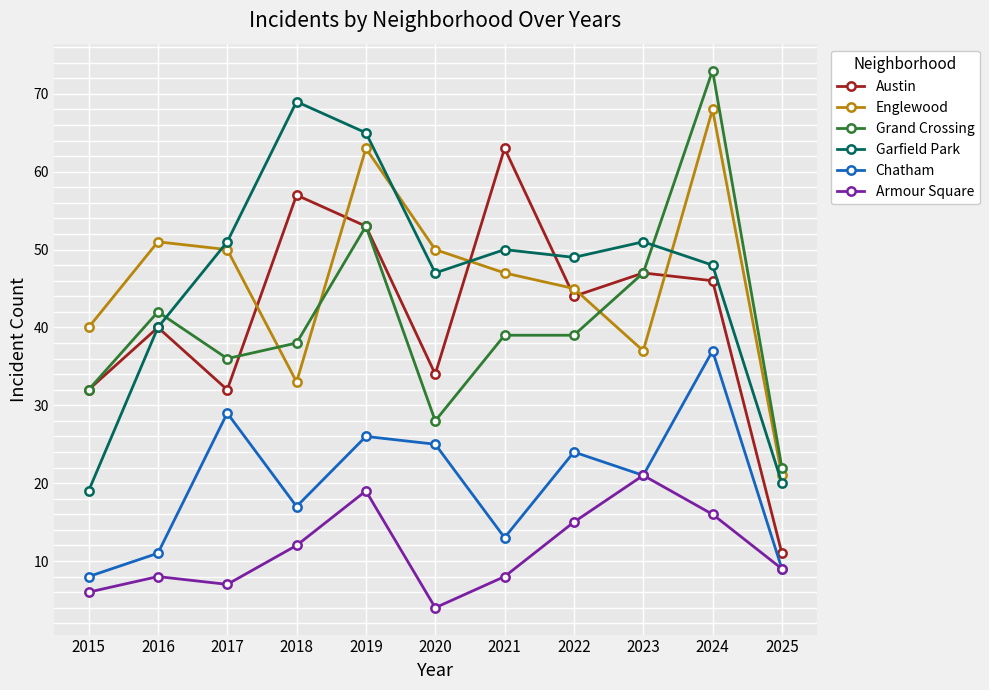

Is this an area chart (filled region under the line)?

No